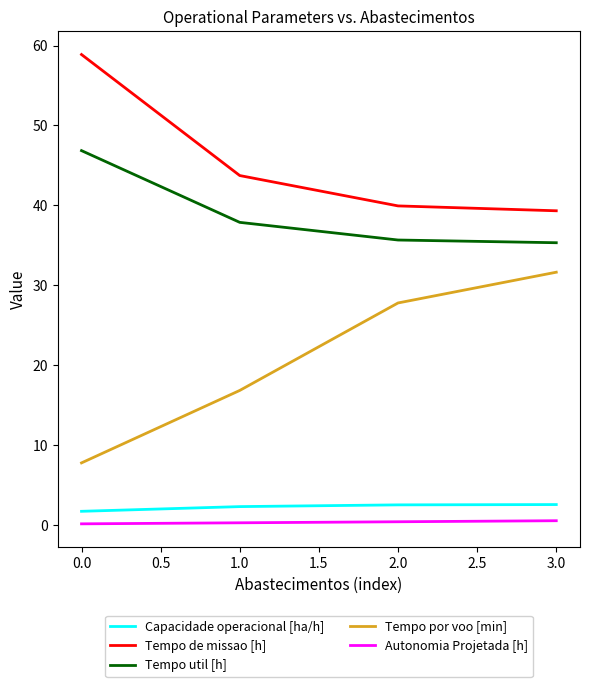

At which category is the sum across all series the highest?

0.0